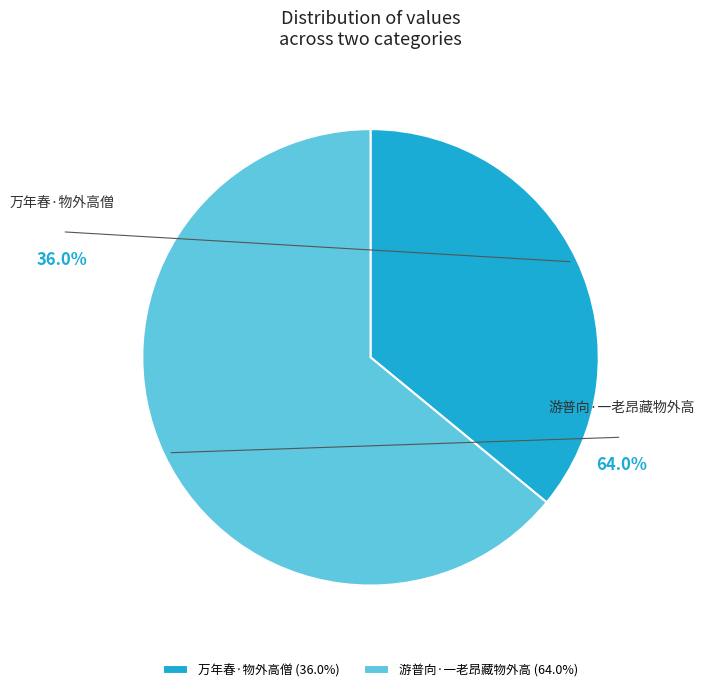

To the nearest percent, what is the difference between the 万年春·物外高僧 and 游普向·一老昂藏物外高 slice percentages?

28%